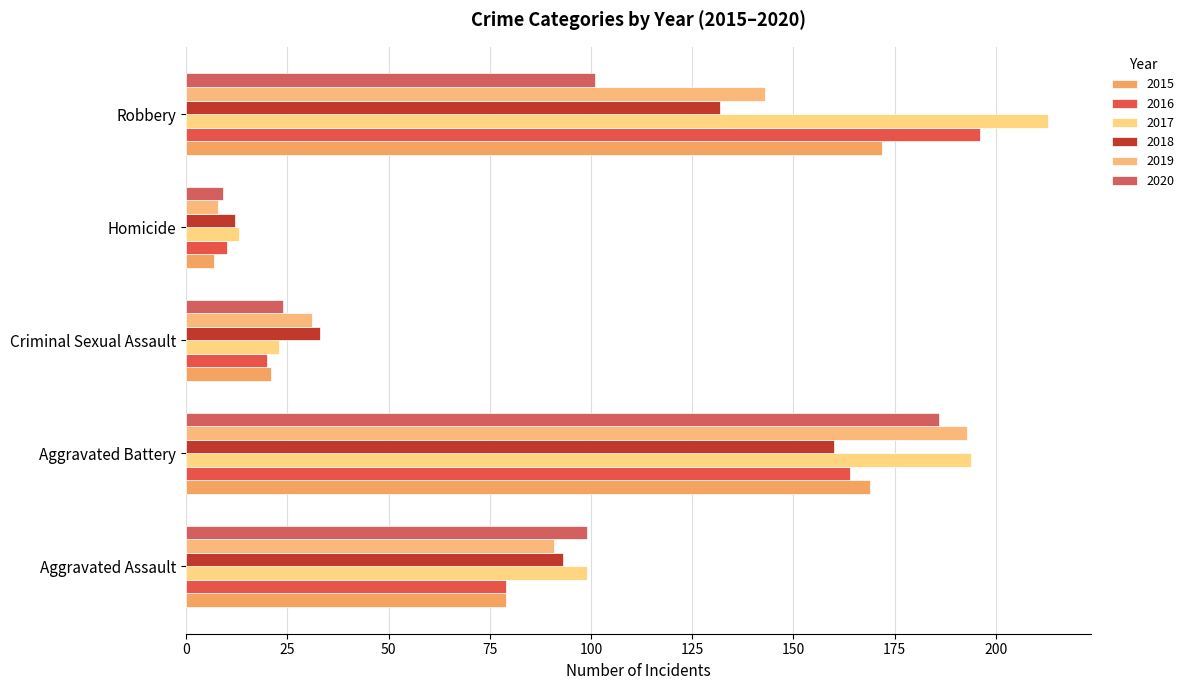

List the series in order of their peak value, lowest first.

2018, 2015, 2020, 2019, 2016, 2017